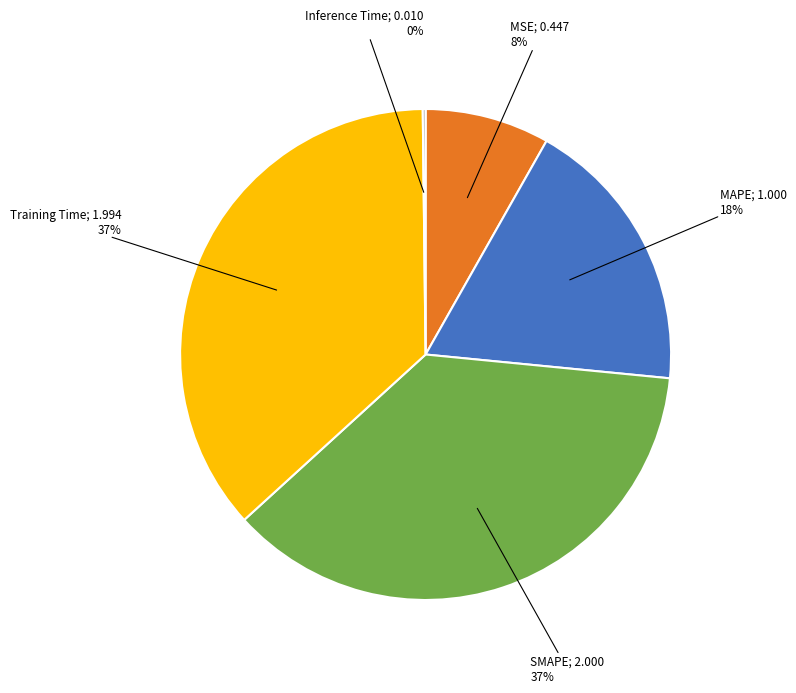

To the nearest percent, what is the average slice percentage?

20%